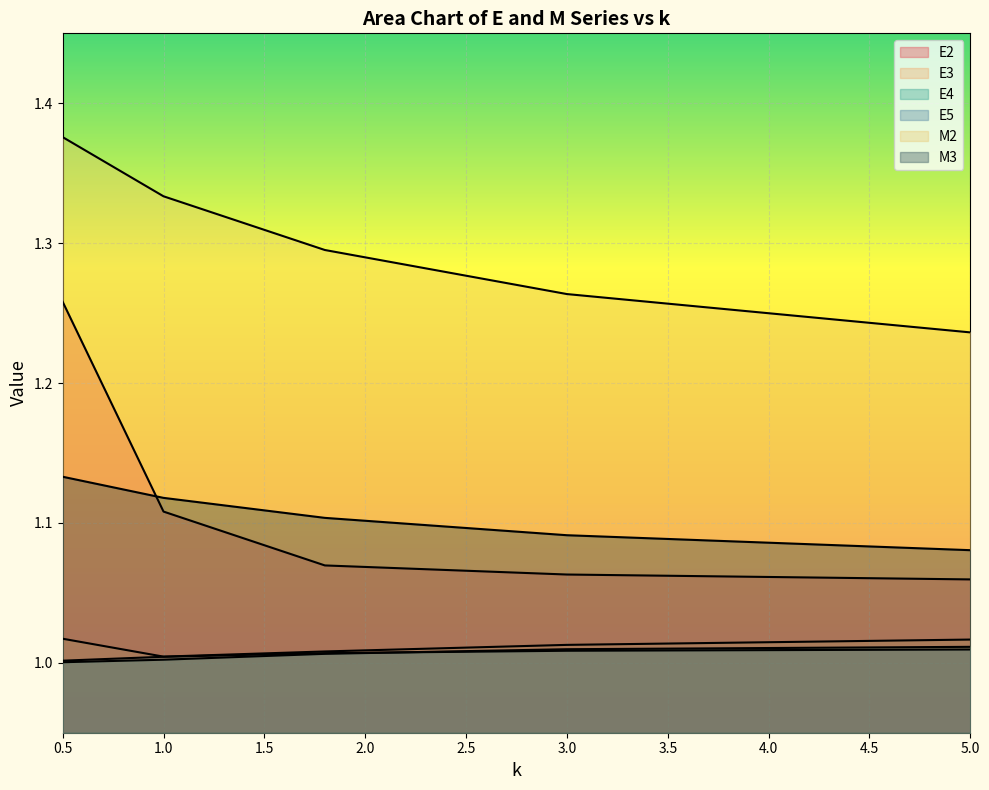

Which series has the widest spread of values?

E2